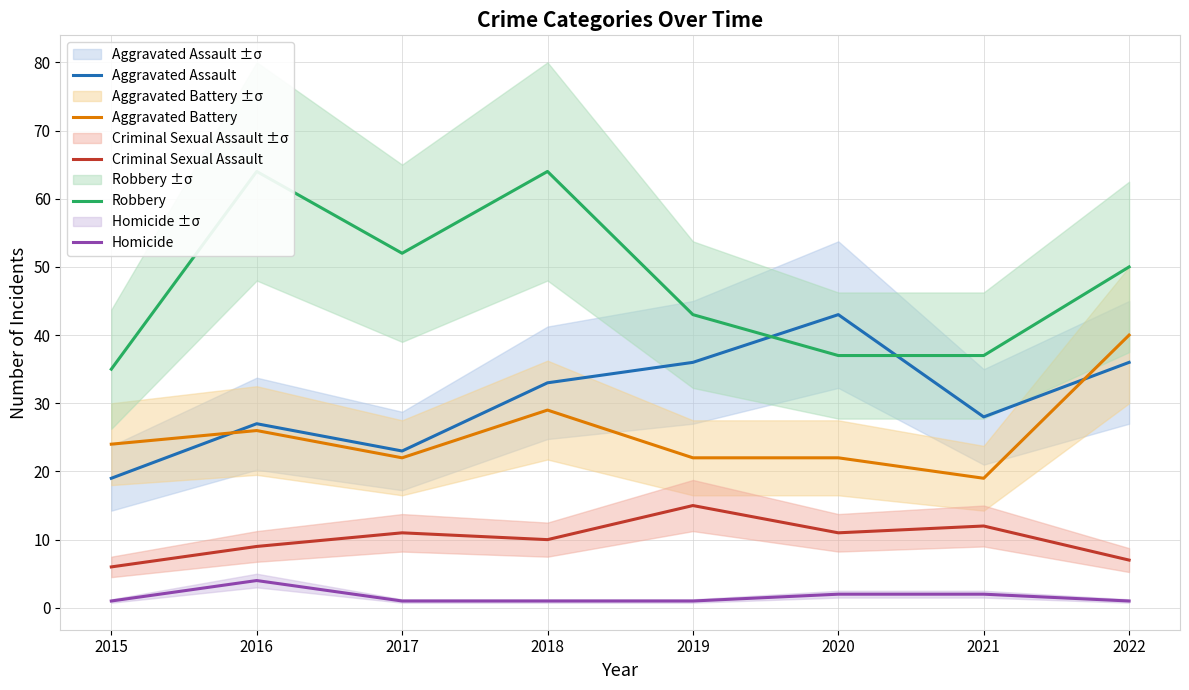

How many data points does each series have?

8